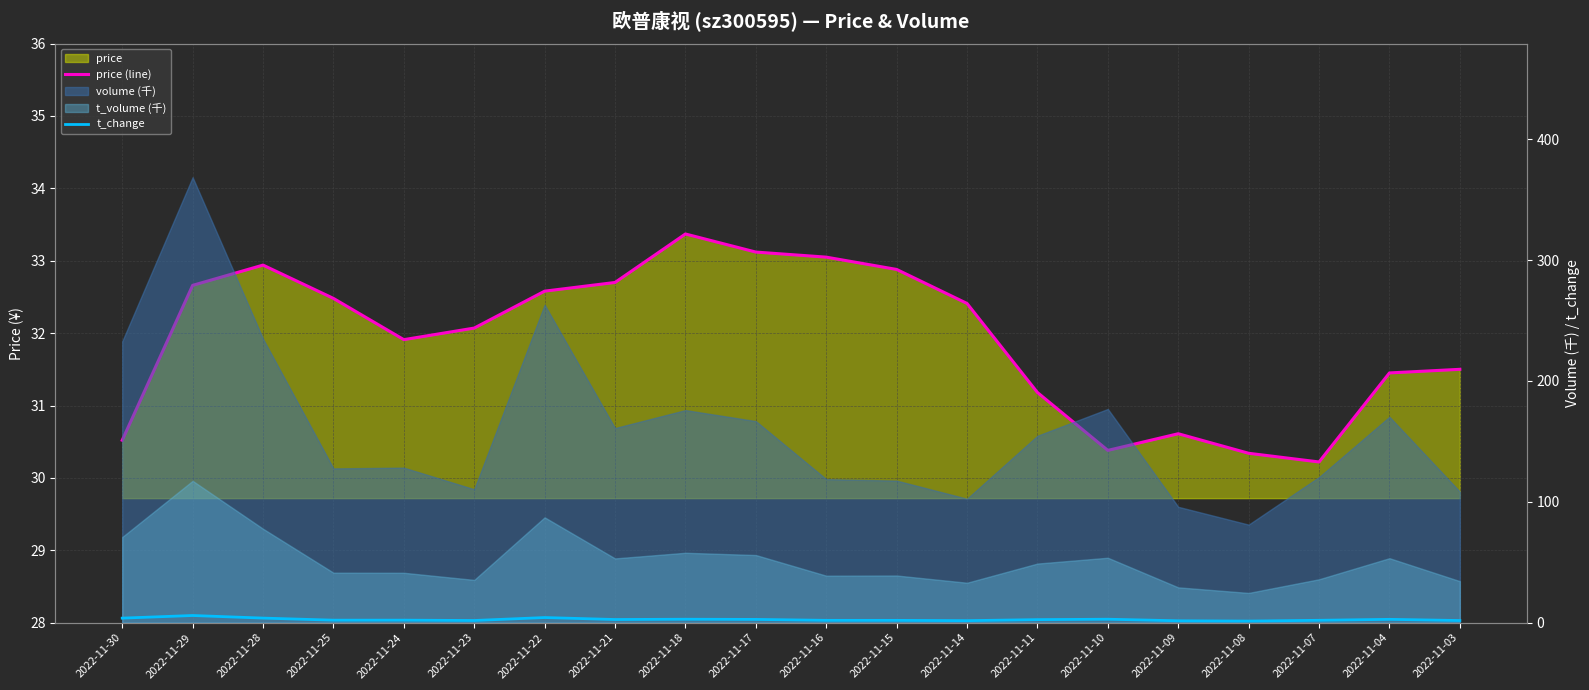

Which series changed the most between 2022-11-29 and 2022-11-04?

t_change